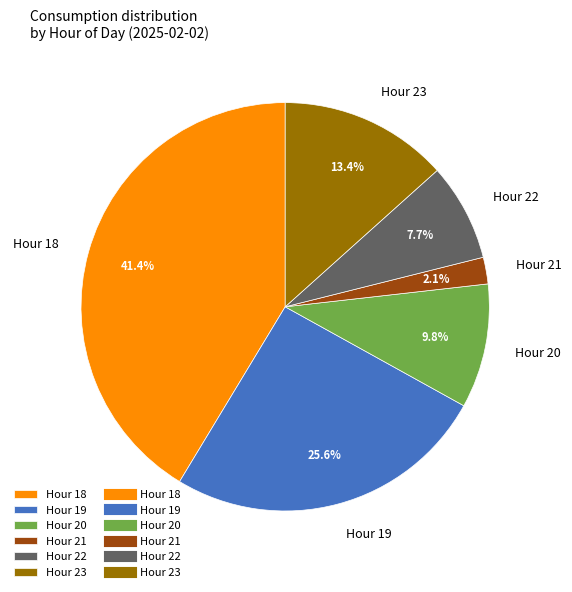

How many slices are in this pie chart?

6